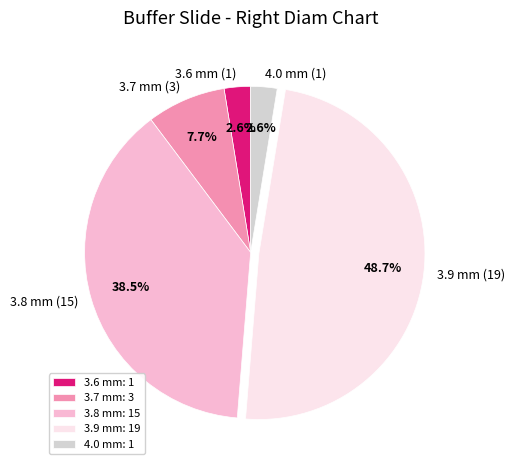

Do 4.0 mm (1) and 3.9 mm (19) together represent more than half of the pie?

Yes